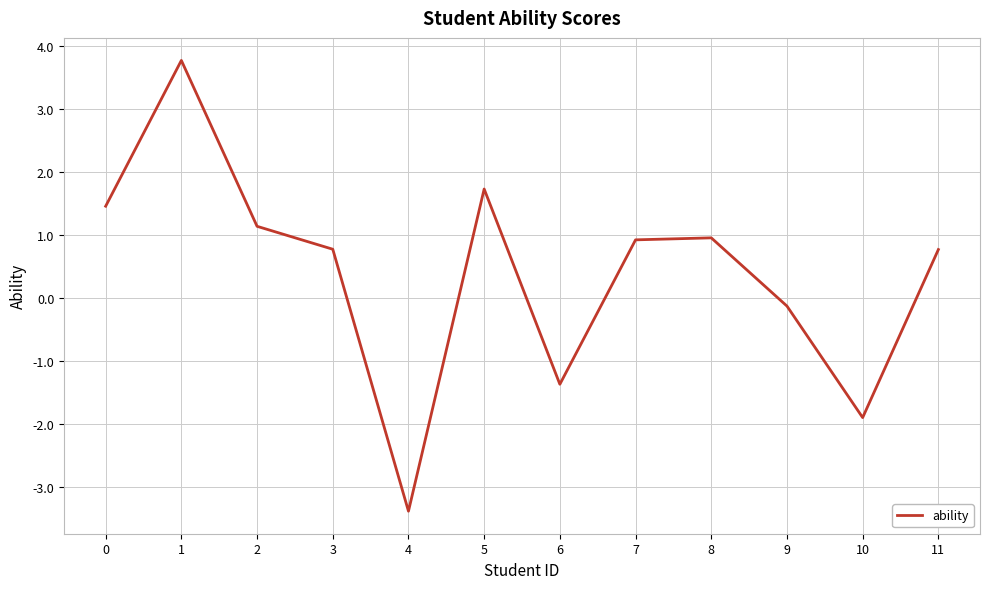

What is the sum of the values at 2 and 8?

2.1